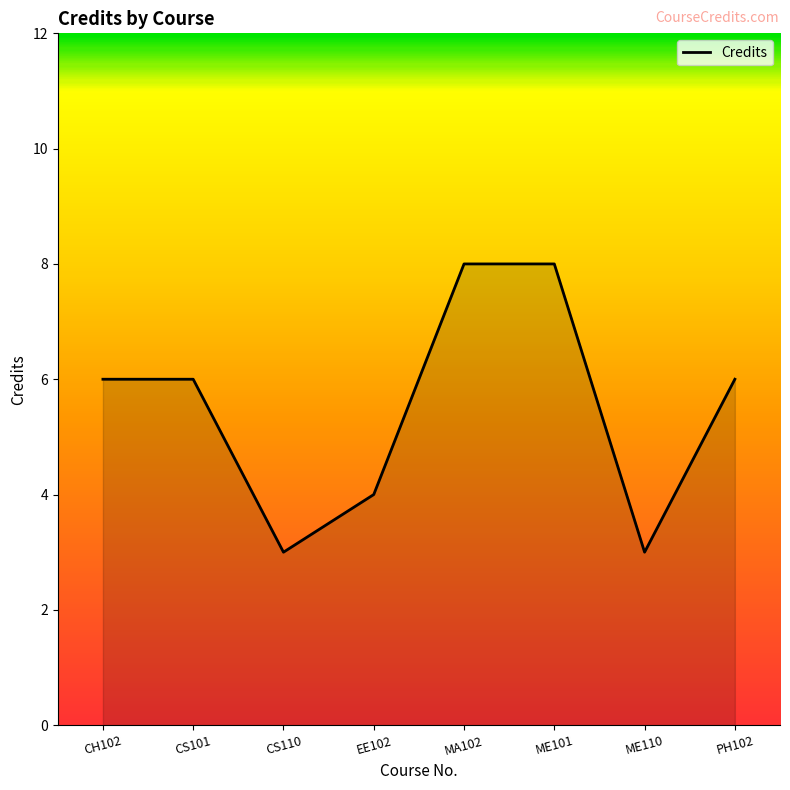

What is the ratio of the value at CH102 to the value at CS110?

2.0